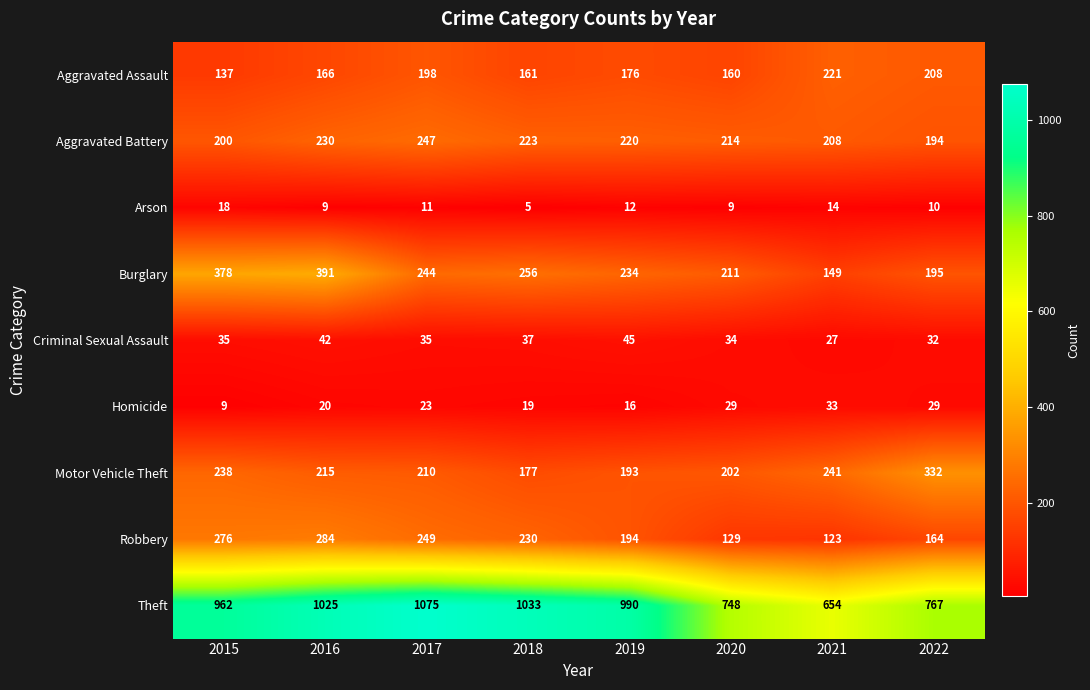

What is the spread (max minus min) of values at 2015?

953